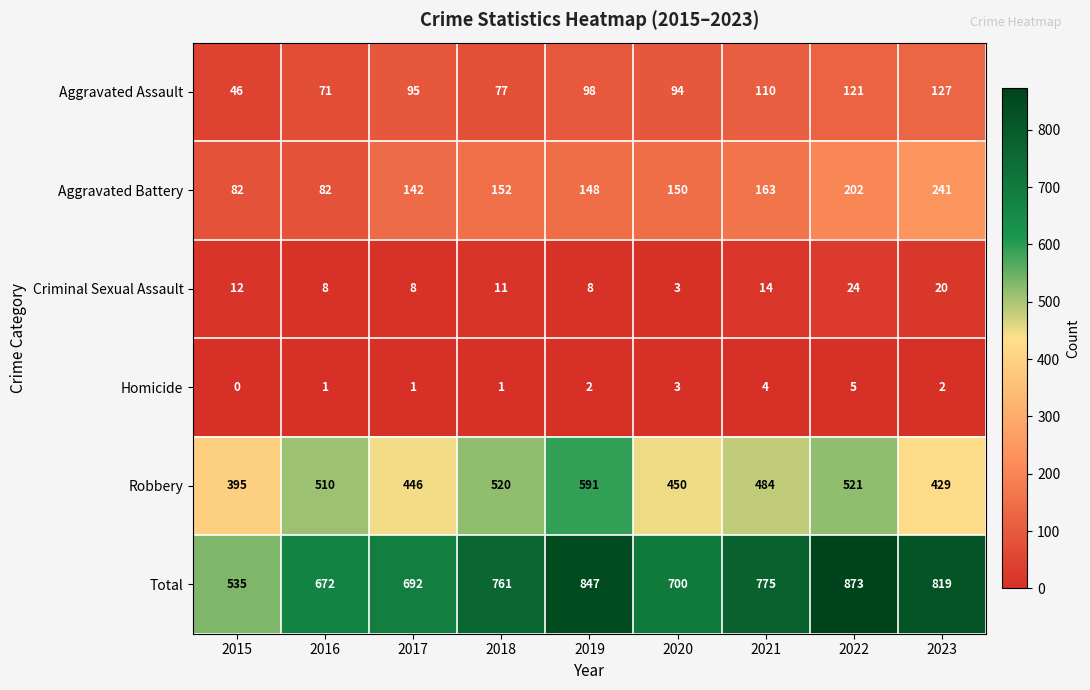

Which category has the highest value in the Homicide series?

2022